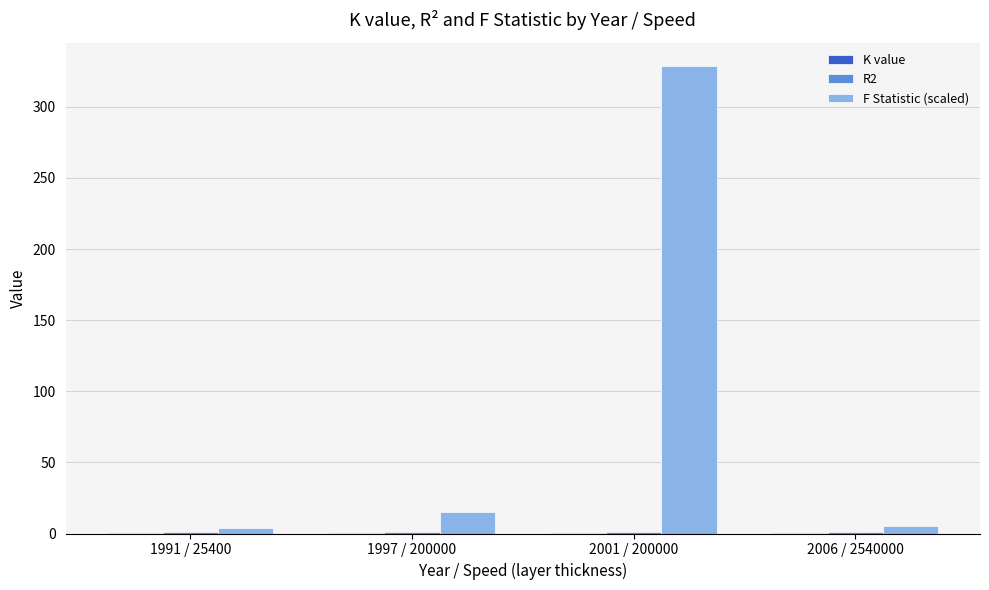

What is the greatest value displayed?

328.7